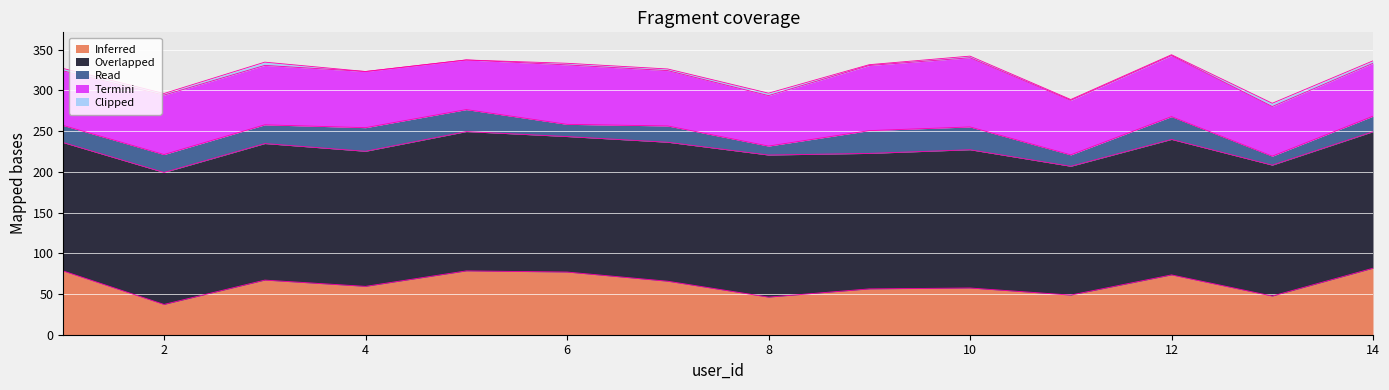

What is the difference between the height values at 10 and 9?

3.4